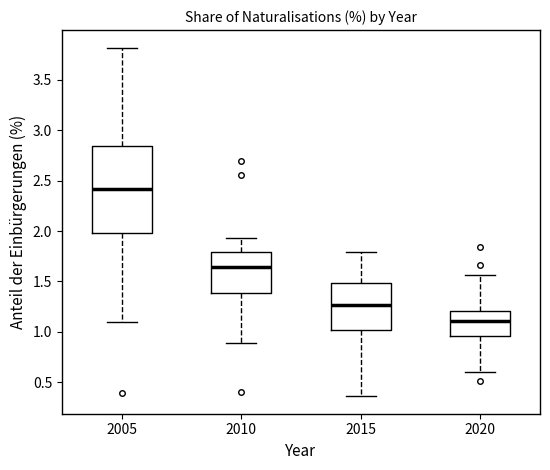

Reading left to right, read every box against the y-axis: the position of its median line, the range the box covers, and the ends of its whiskers. The values are not printed on the chart, so give them approximately, as read against the axis.

2005: median 2.40, box 2.00 to 2.85, whiskers 1.10 to 3.80
2010: median 1.65, box 1.40 to 1.80, whiskers 0.90 to 1.95
2015: median 1.25, box 1.00 to 1.50, whiskers 0.35 to 1.80
2020: median 1.10, box 0.95 to 1.20, whiskers 0.60 to 1.55